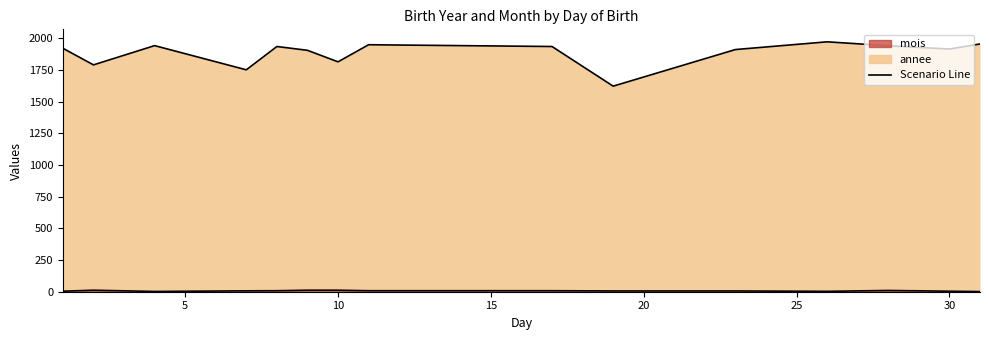

What is the total value across all series at 17?

1944